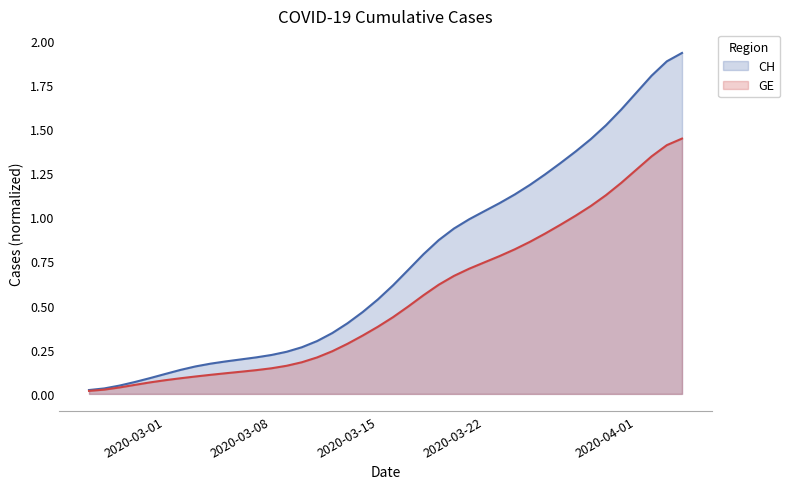

True or false: GE has a value of 0.4 at 2020-04-03.

False